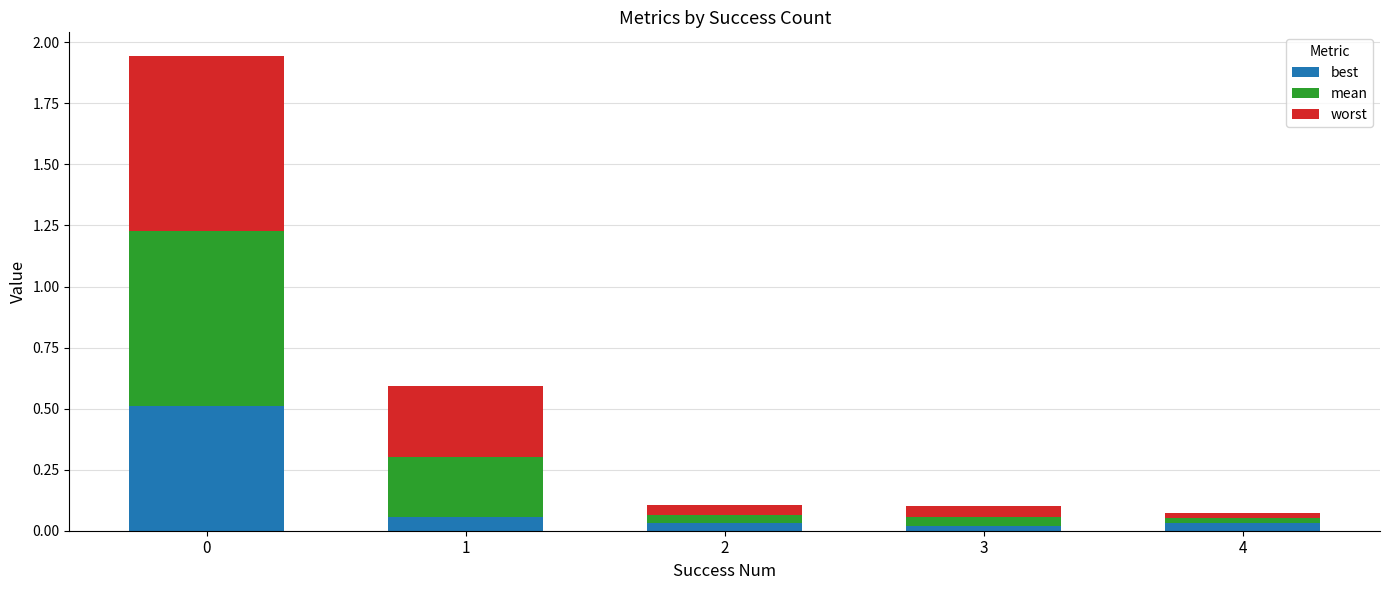

Does the chart contain stacked bars?

Yes